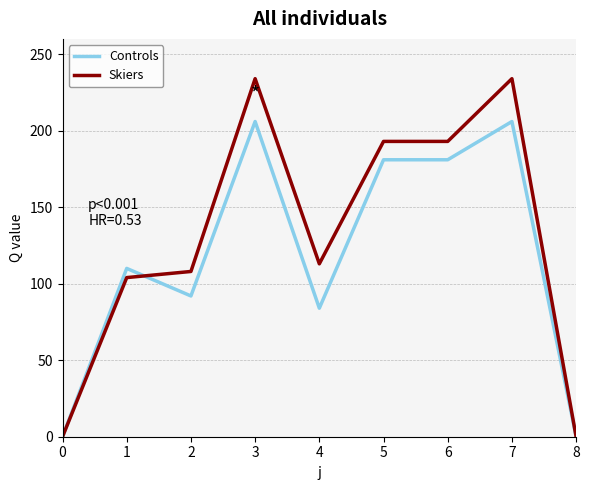

What is the highest value of the Controls series?

206